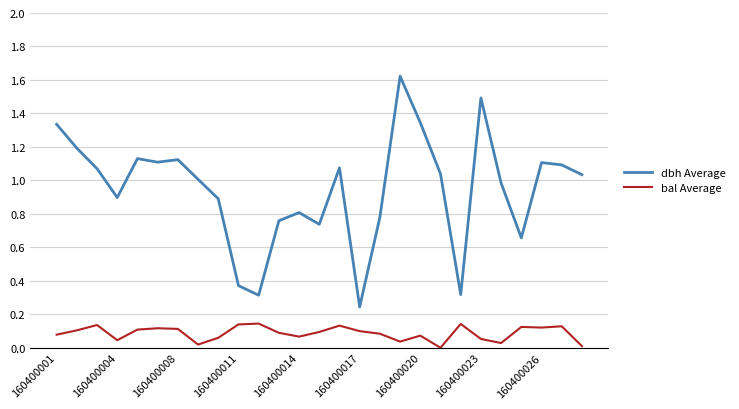

True or false: bal Average and dbh Average cross at least once.

False